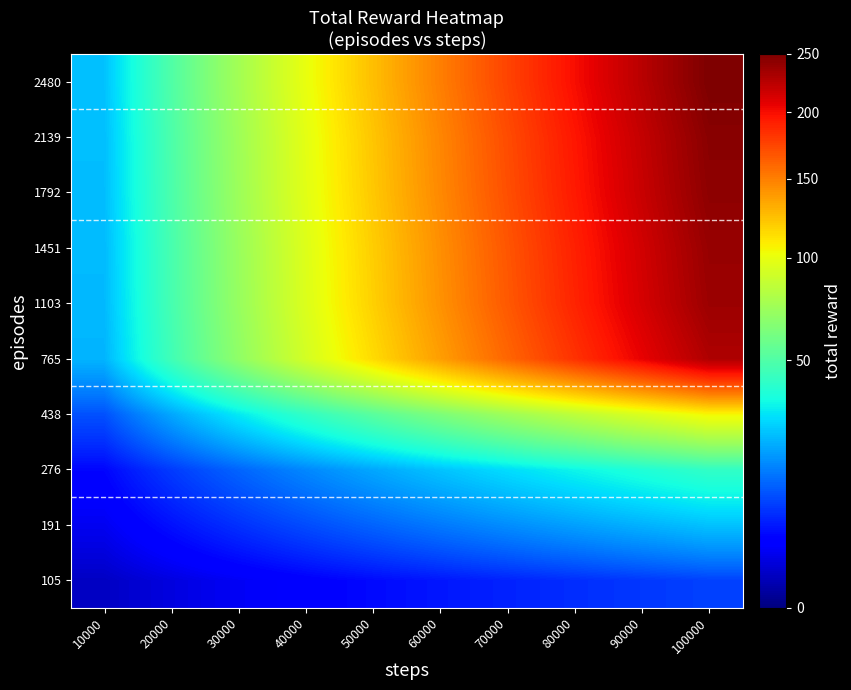

At which category does the chart reach its peak across all series?

100000